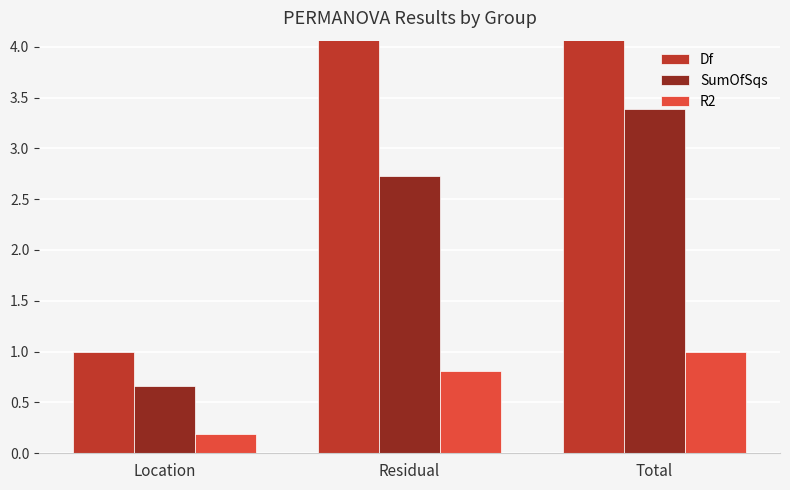

Reading left to right, transcribe all the data shown in this chart.

Df: Location=1.0	Residual=10.0	Total=11.0
SumOfSqs: Location=0.7	Residual=2.7	Total=3.4
R2: Location=0.2	Residual=0.8	Total=1.0